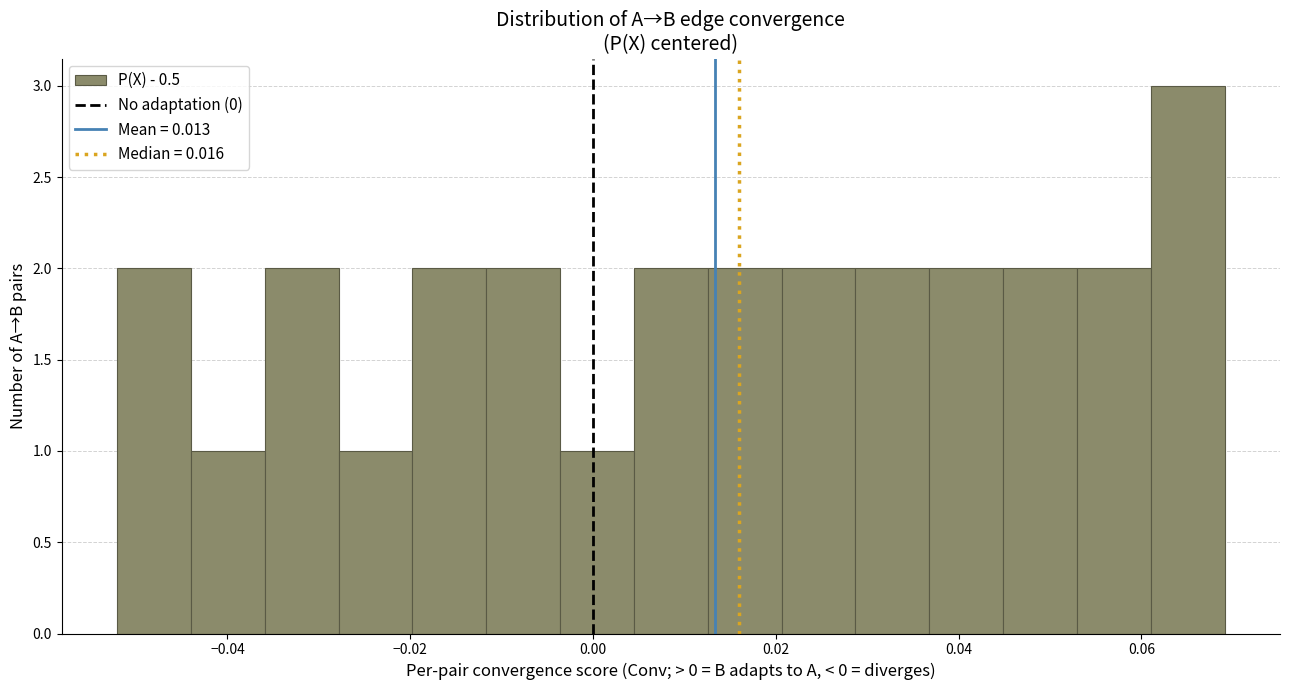

Reading left to right, transcribe this chart: for each bar, give the range it covers on the x-axis and its height. Neither the bar edges nor the heights are printed on the chart, so give them approximately, as read against the axes.

-0.052 to -0.044: 2
-0.044 to -0.036: 1
-0.036 to -0.028: 2
-0.028 to -0.020: 1
-0.020 to -0.012: 2
-0.012 to -0.004: 2
-0.004 to 0.004: 1
0.004 to 0.012: 2
0.012 to 0.020: 2
0.020 to 0.028: 2
0.028 to 0.036: 2
0.036 to 0.044: 2
0.044 to 0.052: 2
0.052 to 0.062: 2
0.062 to 0.070: 3